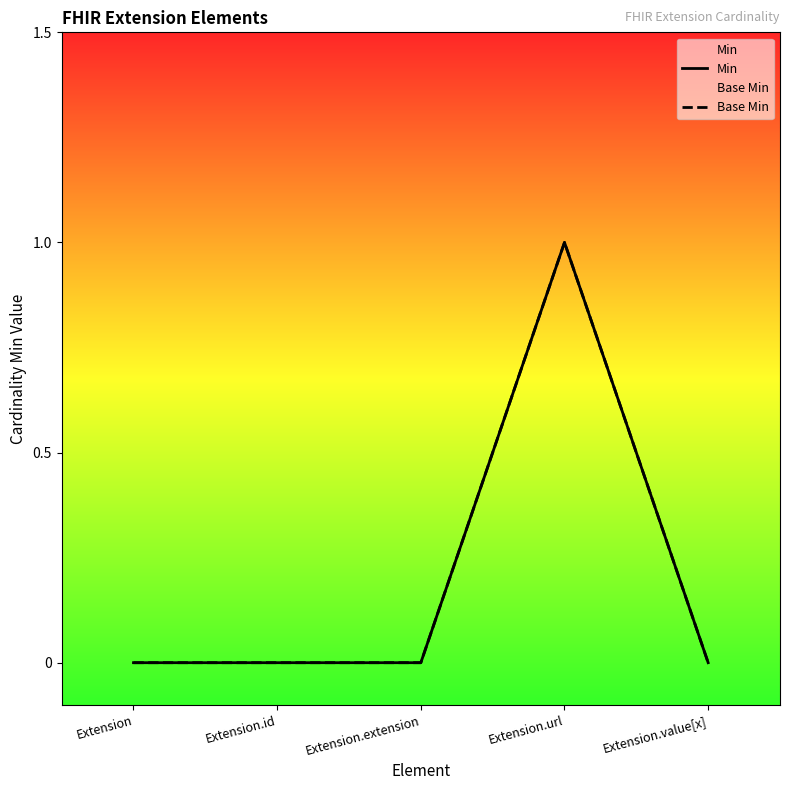

True or false: Min has more than 2 interior local peaks.

False